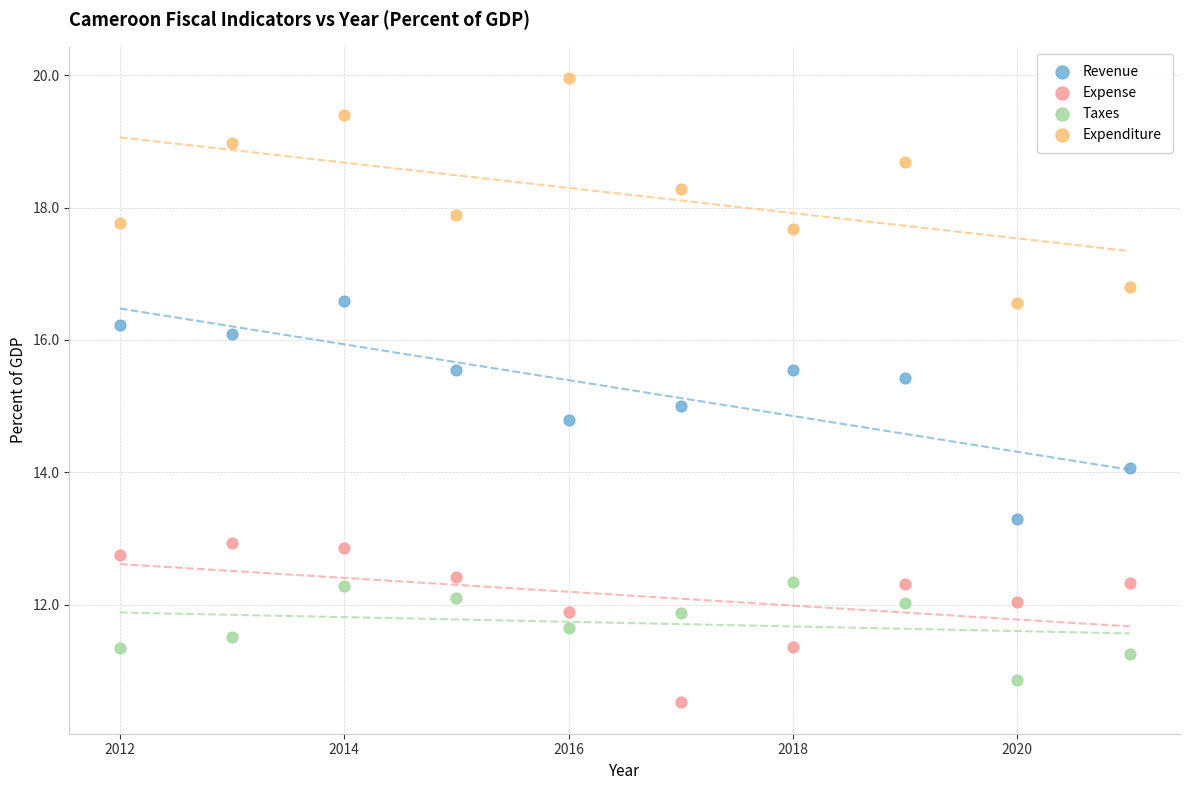

In the Taxes series, what Y value is closest to 11?

10.9